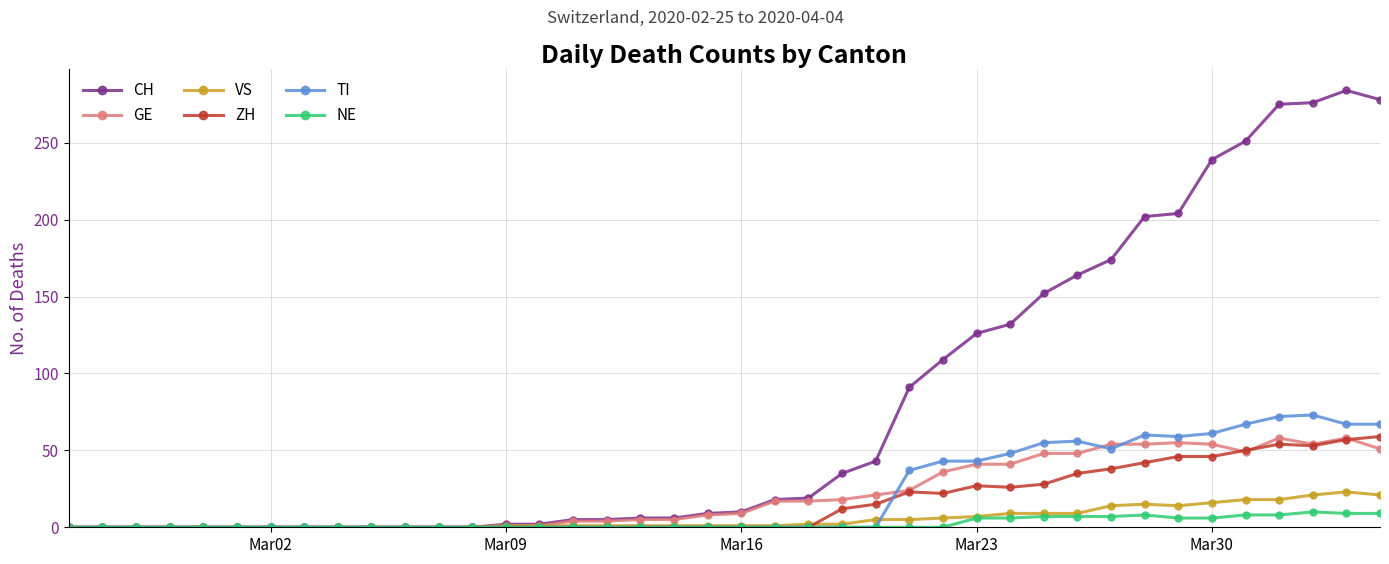

True or false: GE has more than 1 points higher than both neighbors.

True